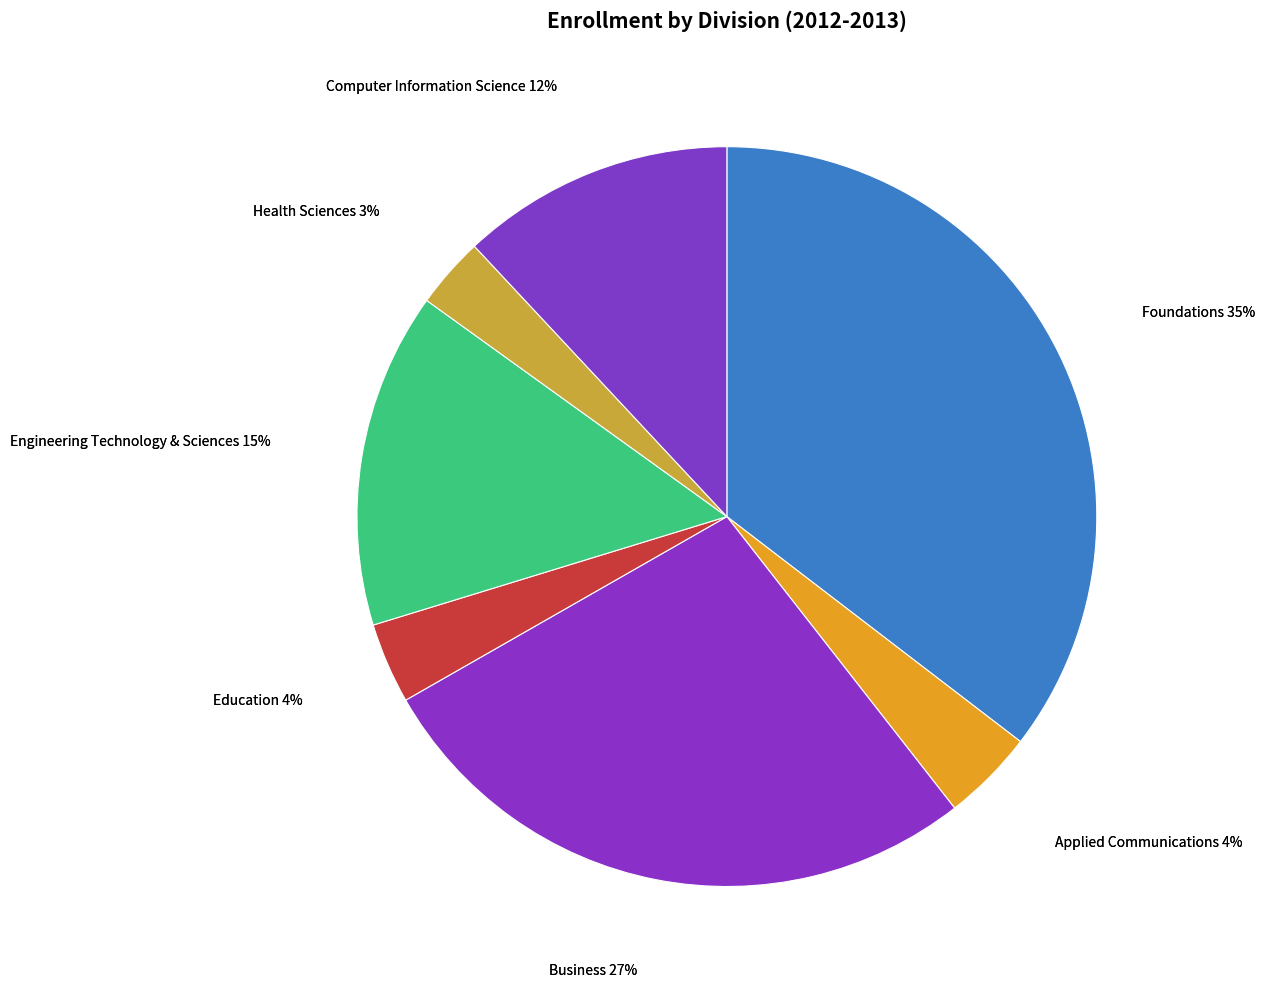

Is there a majority slice in this chart?

No